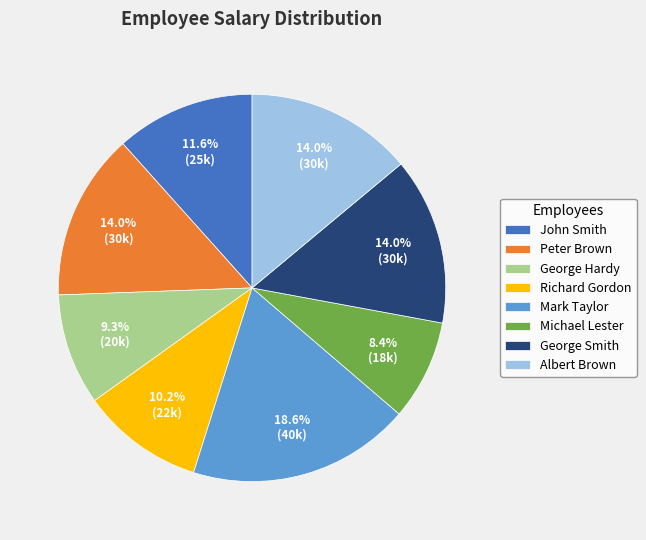

Which category has the smallest portion of the pie?

Michael Lester